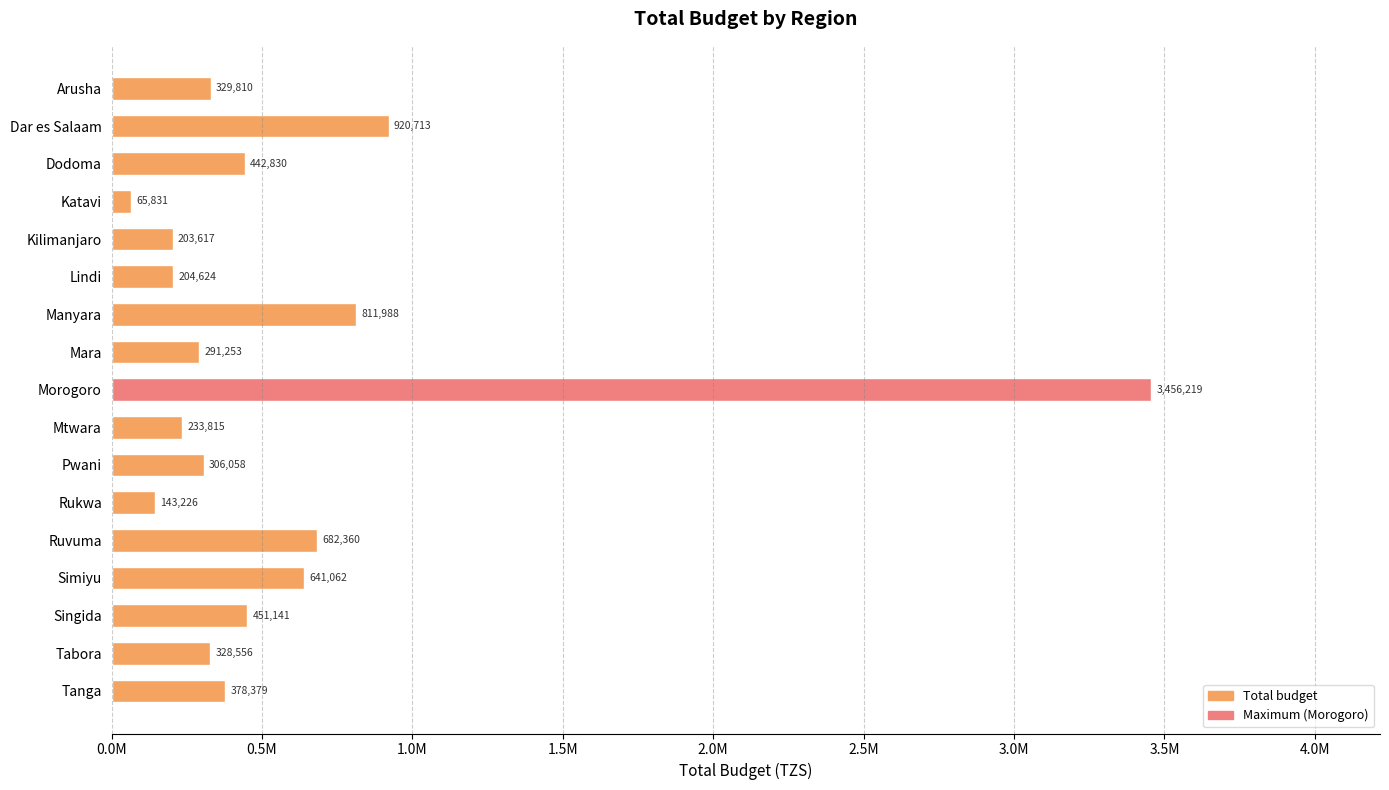

List the labels in order of value, smallest first.

Katavi, Rukwa, Kilimanjaro, Lindi, Mtwara, Mara, Pwani, Tabora, Arusha, Tanga, Dodoma, Singida, Simiyu, Ruvuma, Manyara, Dar es Salaam, Morogoro